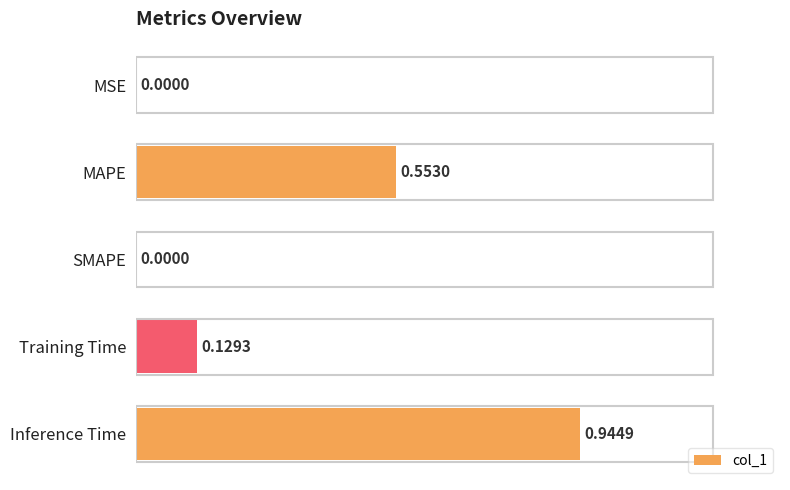

Count the number of values greater than 0.

4